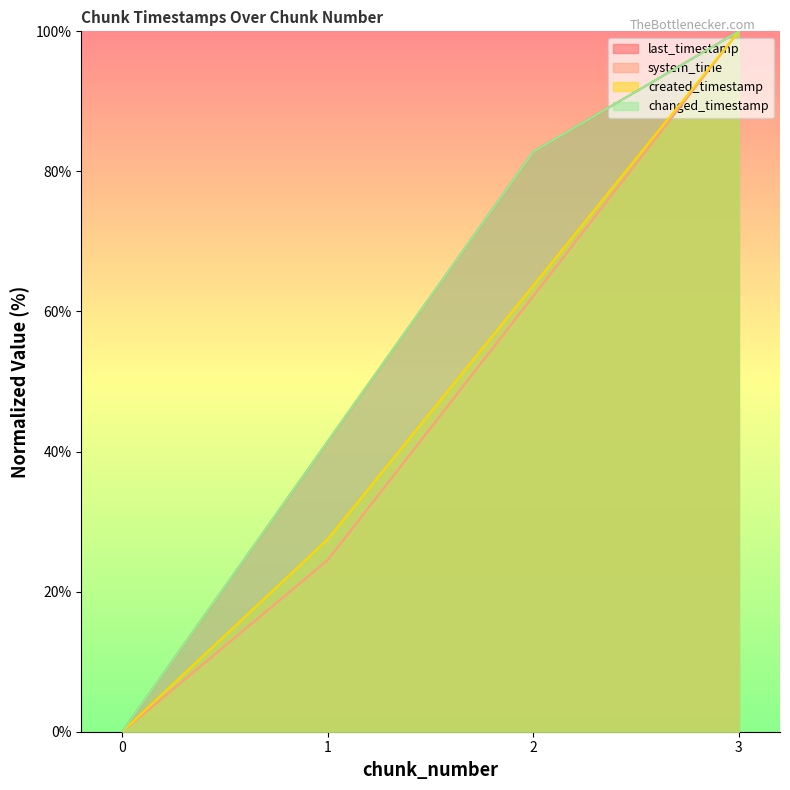

Between 0 and 2, which is larger?

2